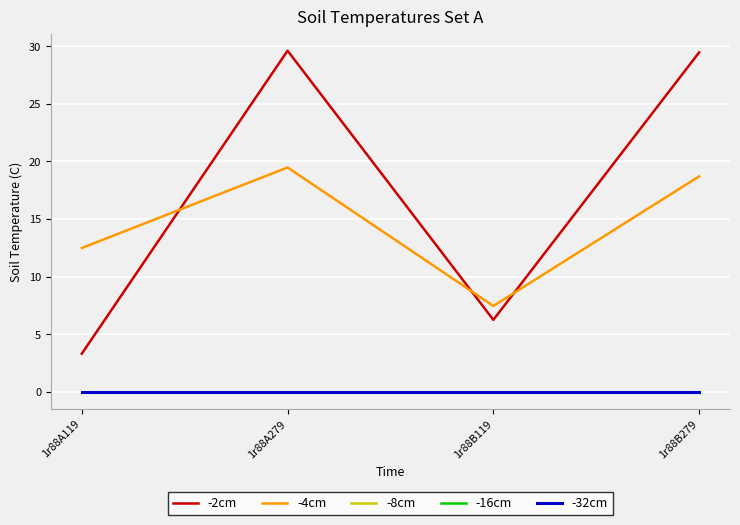

What is the label of the 3rd point from the left?

1r88B119